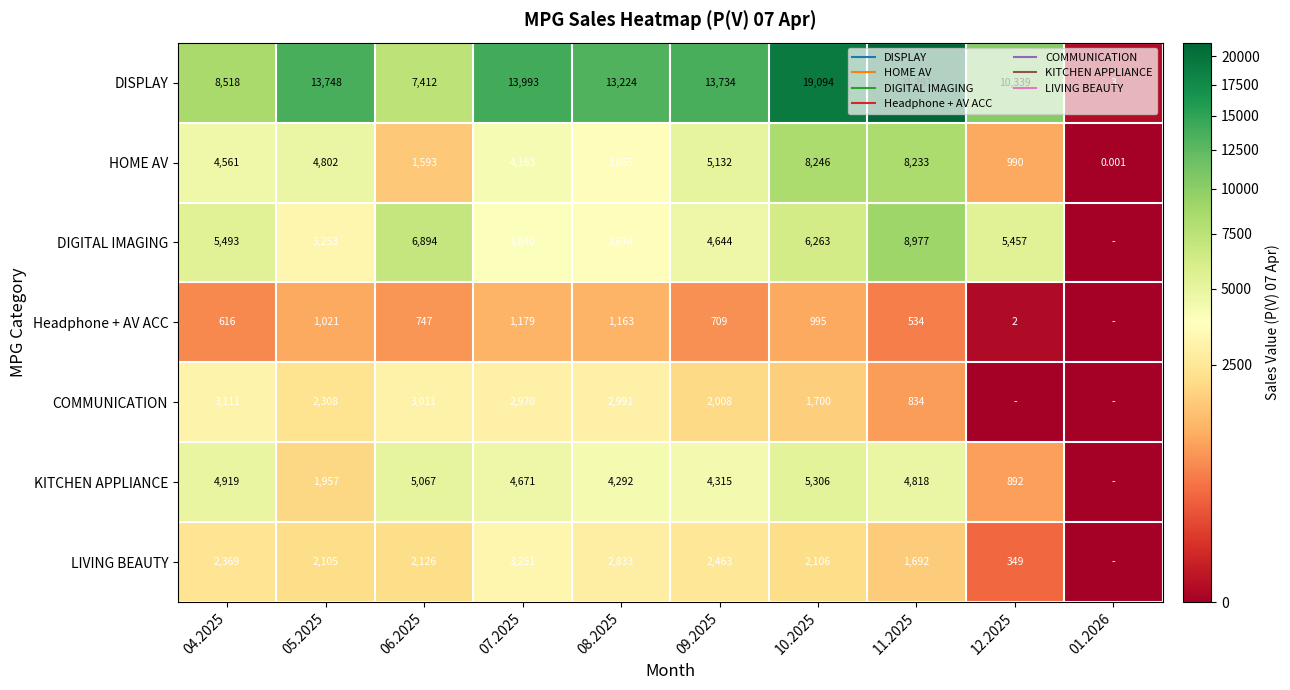

What is the difference between the maximum and minimum values in the COMMUNICATION series?

3110.7